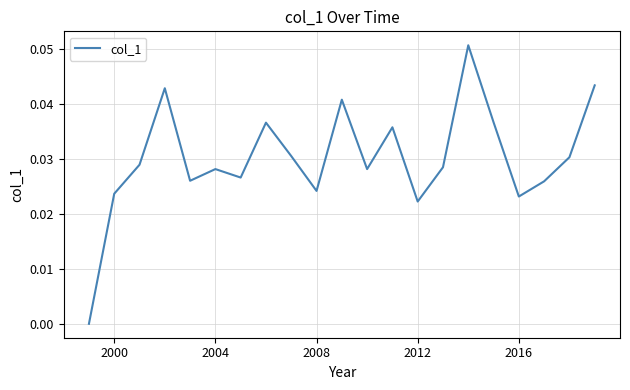

How many interior local valleys (lower than both neighbors) does the data have?

6